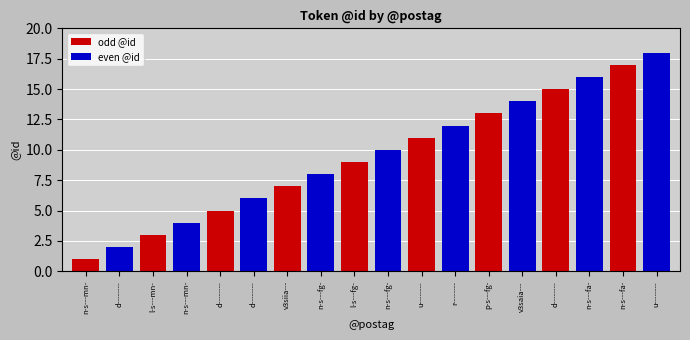

At which category is the sum across all series the highest?

u--------